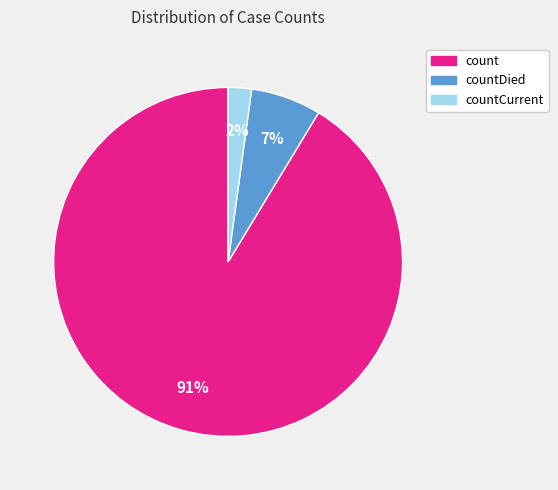

Count the number of slices in the pie.

3